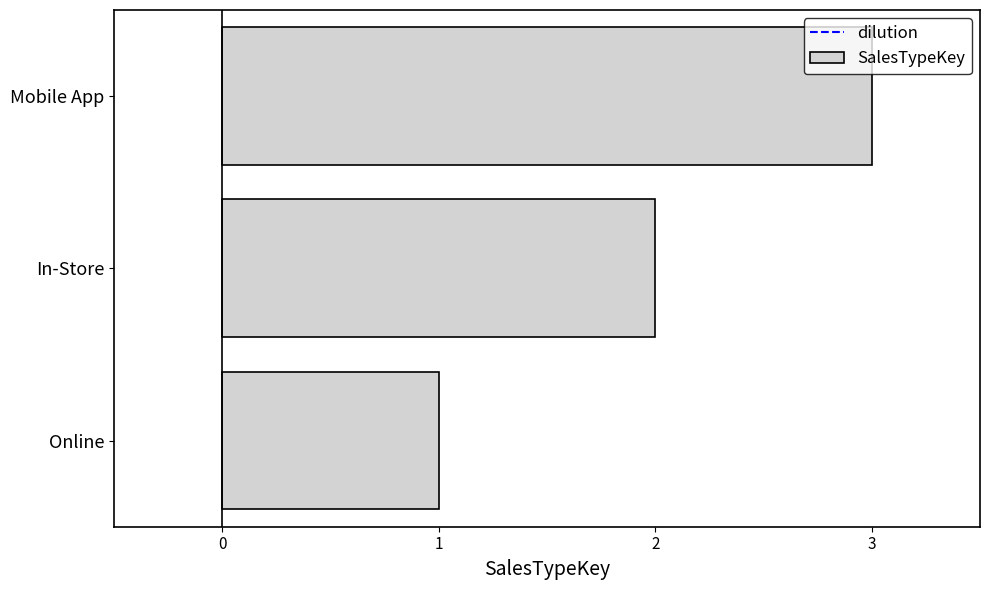

How many values are between 1 and 3?

3